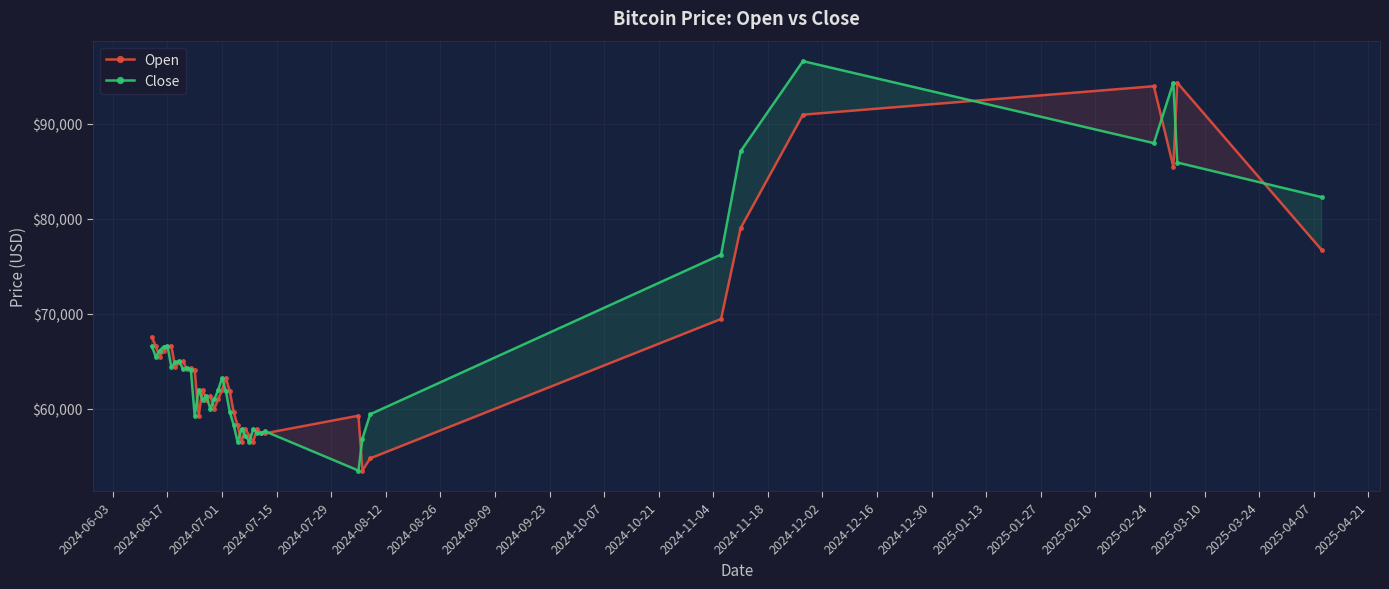

How many lines are shown in the chart?

2